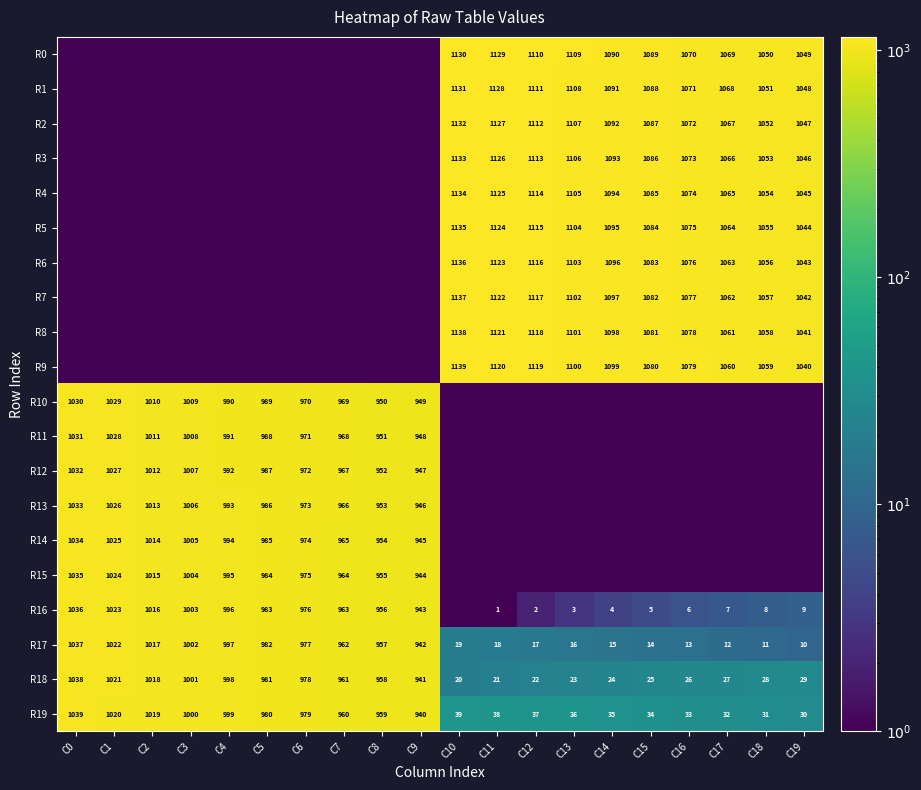

What value does the R18 series have at C10?

20.0